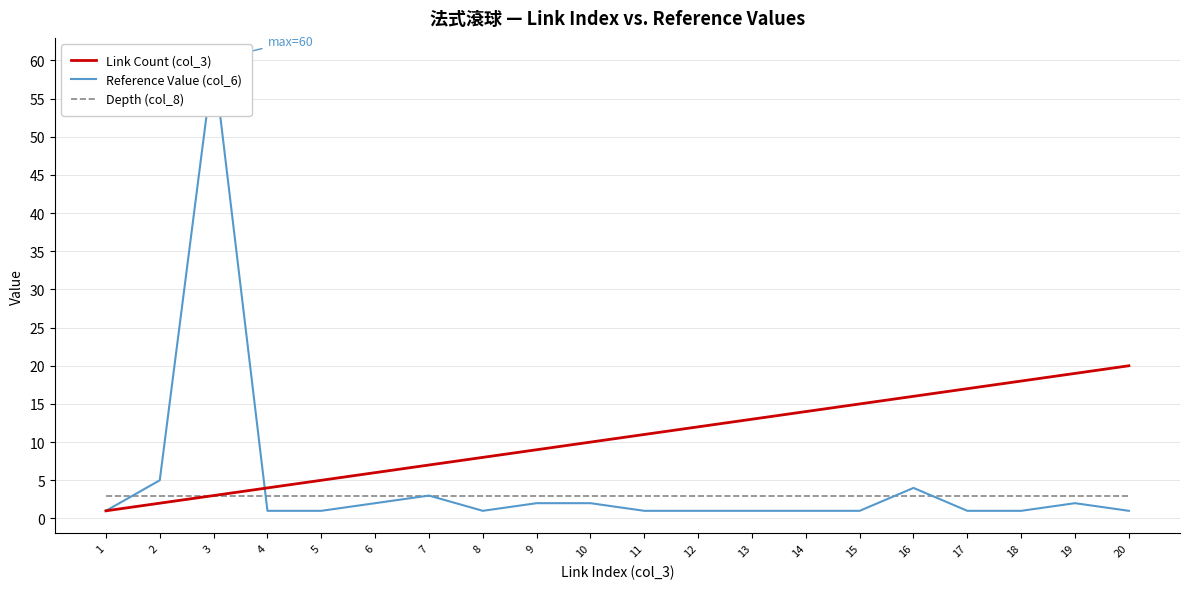

True or false: Depth (col_8) has more than 2 points higher than both neighbors.

False